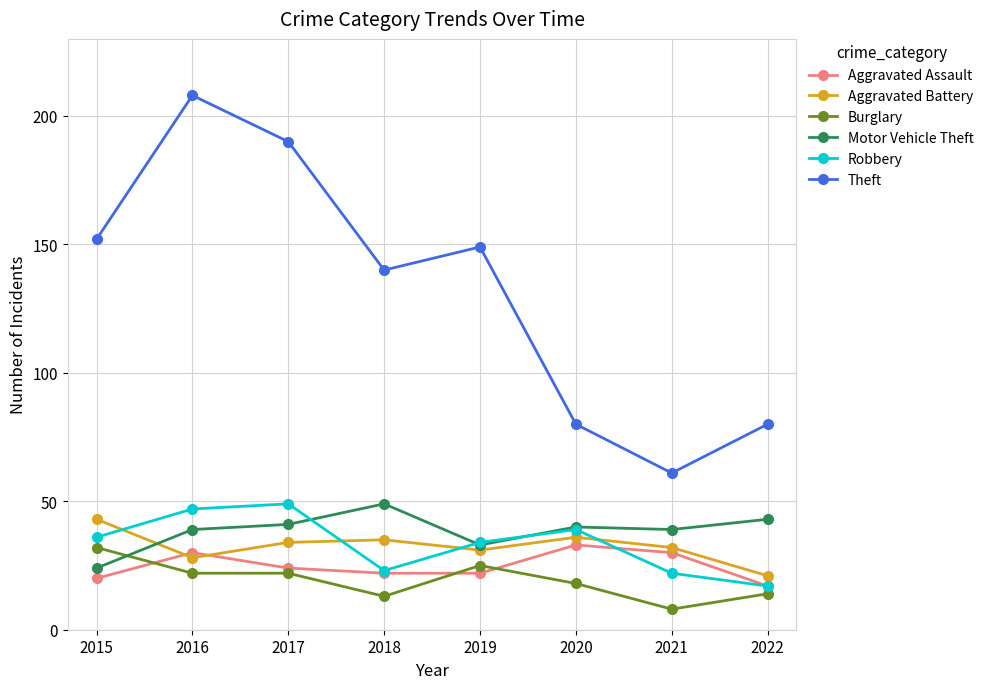

At which category does Robbery reach its first local valley?

2018